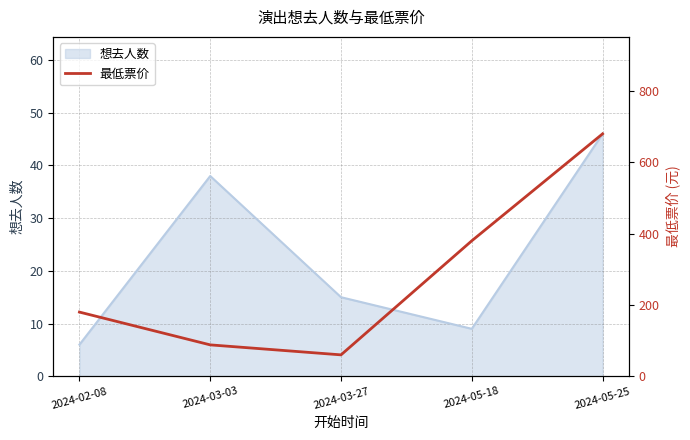

The value at 2024-03-27 is 92. True or false?

False